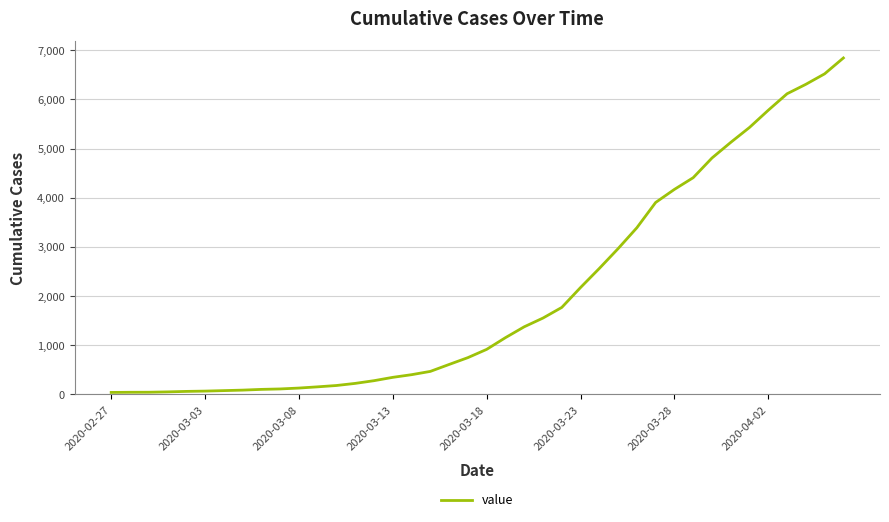

What is the difference between the maximum and minimum values?

6803